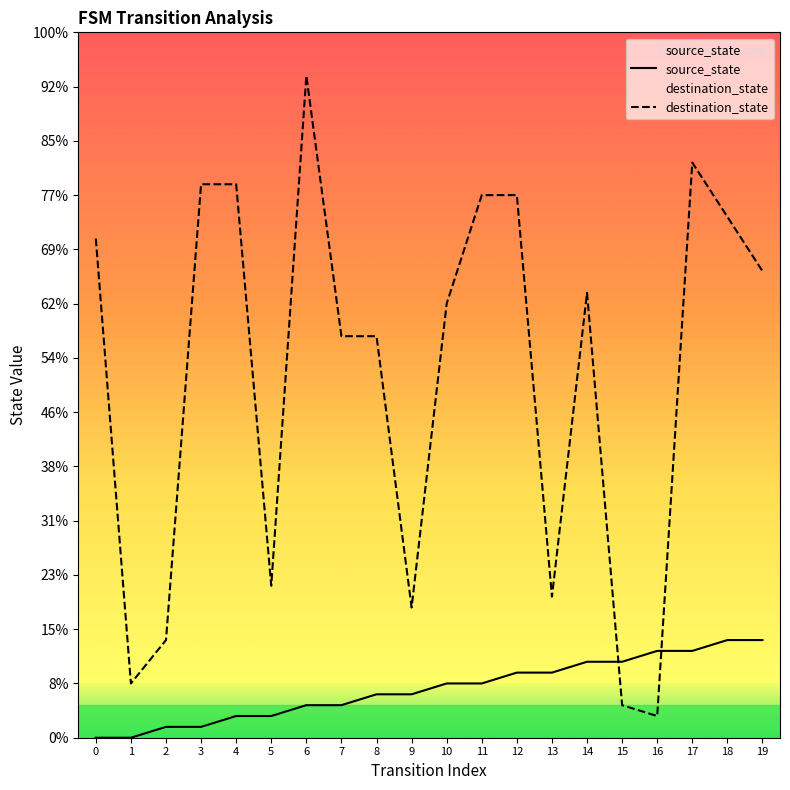

At which category is the sum across all series the highest?

6